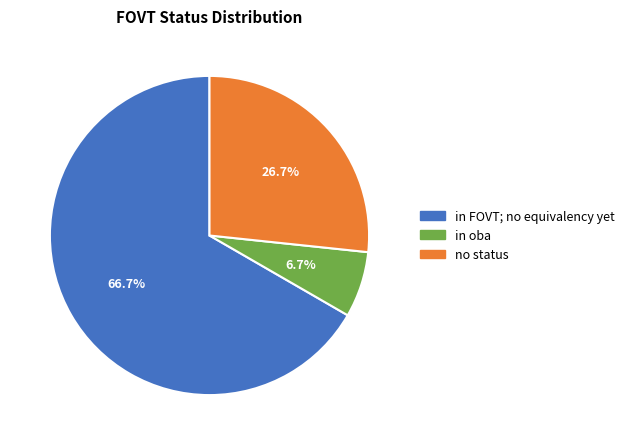

Rank the categories by value from highest to lowest.

in FOVT; no equivalency yet, no status, in oba